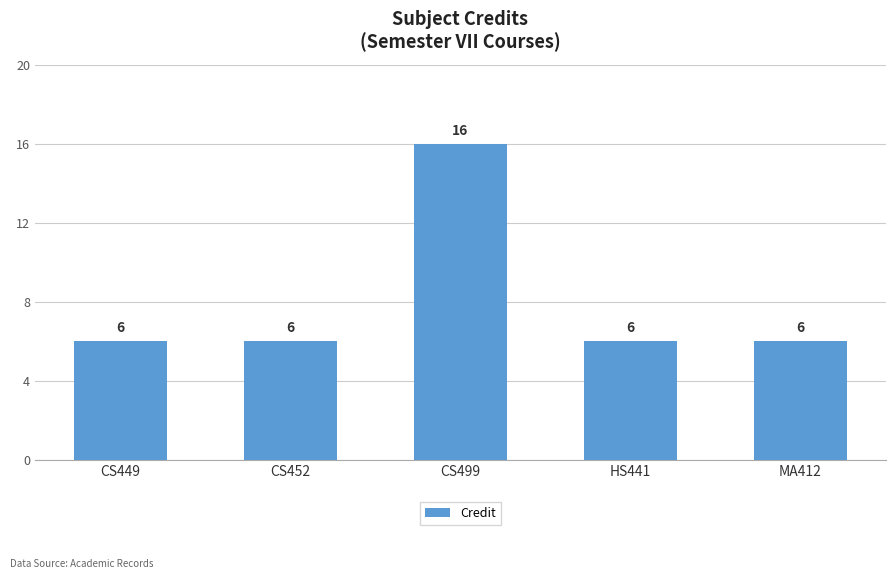

Reading left to right, extract all data points from this chart.

6	6	16	6	6